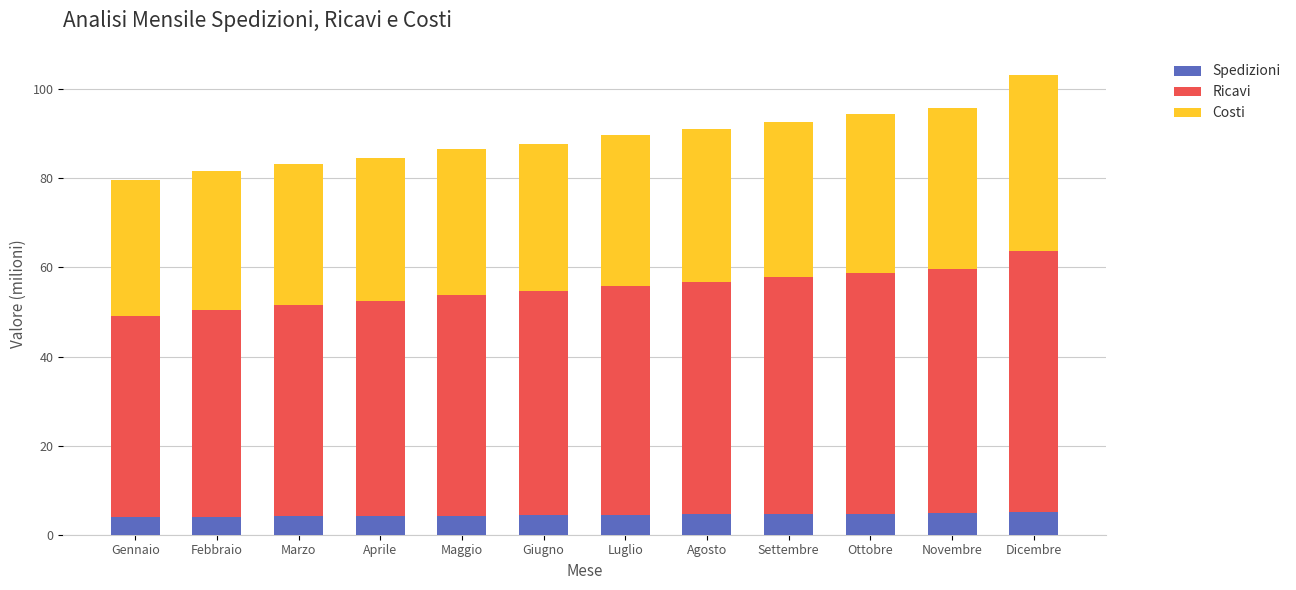

The Spedizioni series shows 4.5 at Luglio. True or false?

True